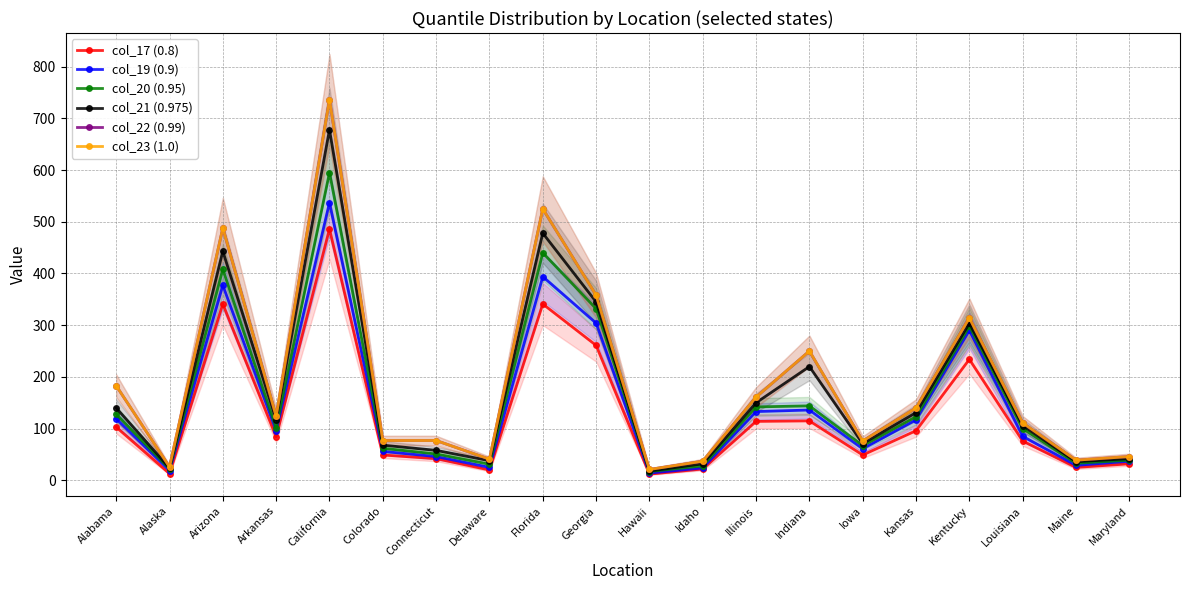

At Connecticut, list the series in order from smallest to largest.

col_17 (0.8), col_19 (0.9), col_20 (0.95), col_21 (0.975), col_22 (0.99), col_23 (1.0)